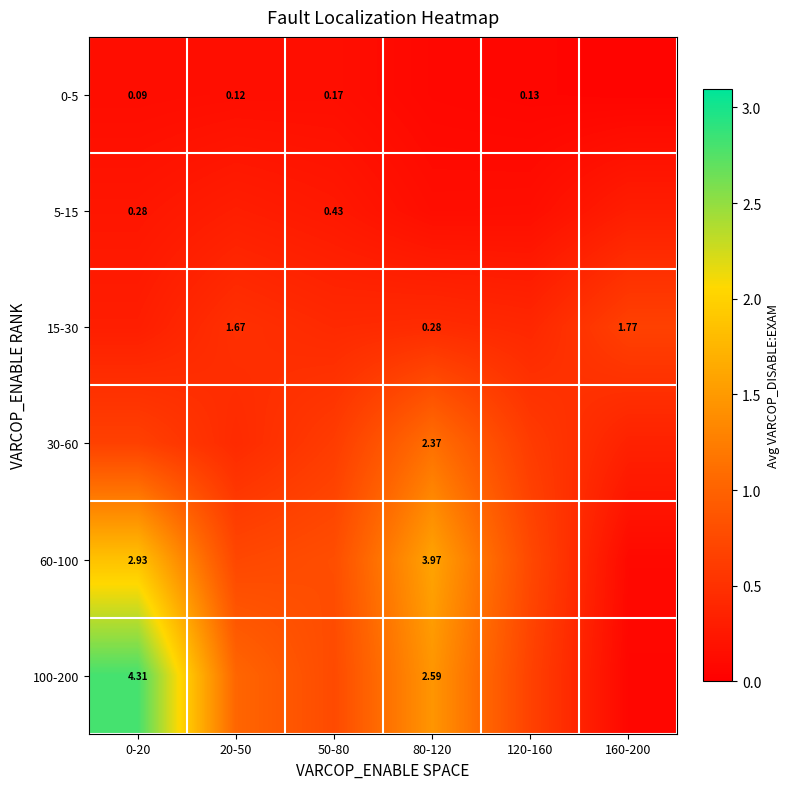

At how many categories does at least one series exceed 1?

3